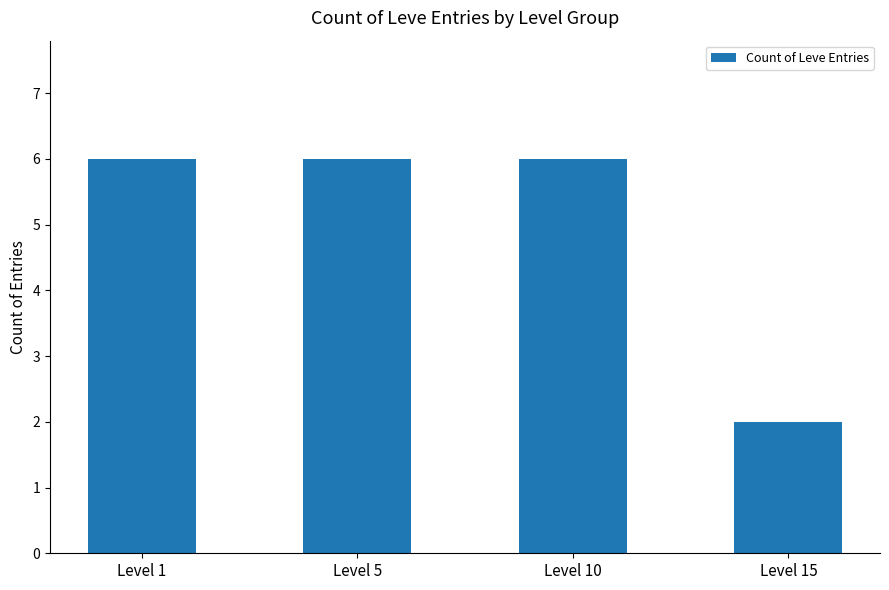

Are the bars horizontal?

No